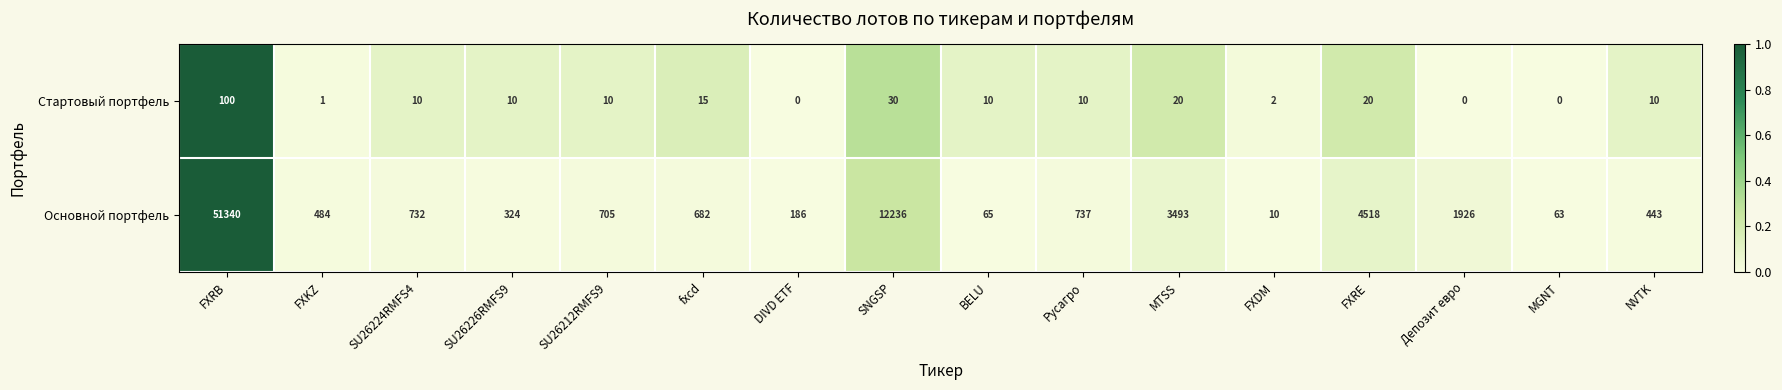

Rank the series by their average value, from lowest to highest.

Стартовый портфель, Основной портфель